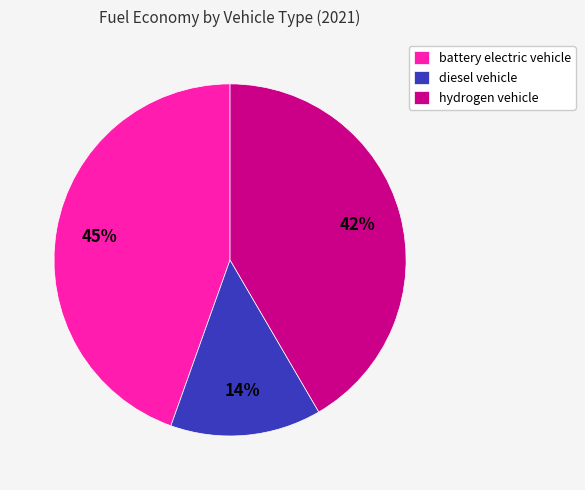

To the nearest percent, what is the difference between the diesel vehicle and hydrogen vehicle slice percentages?

28%